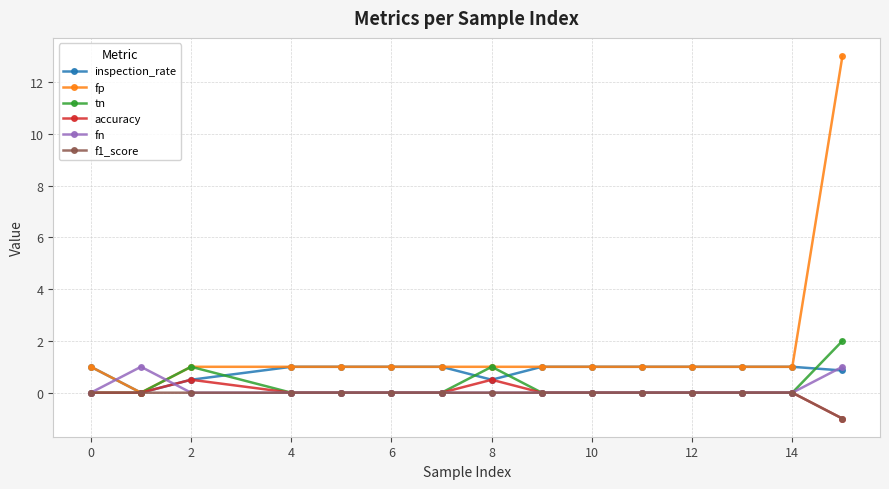

How many distinct data groups are displayed?

6